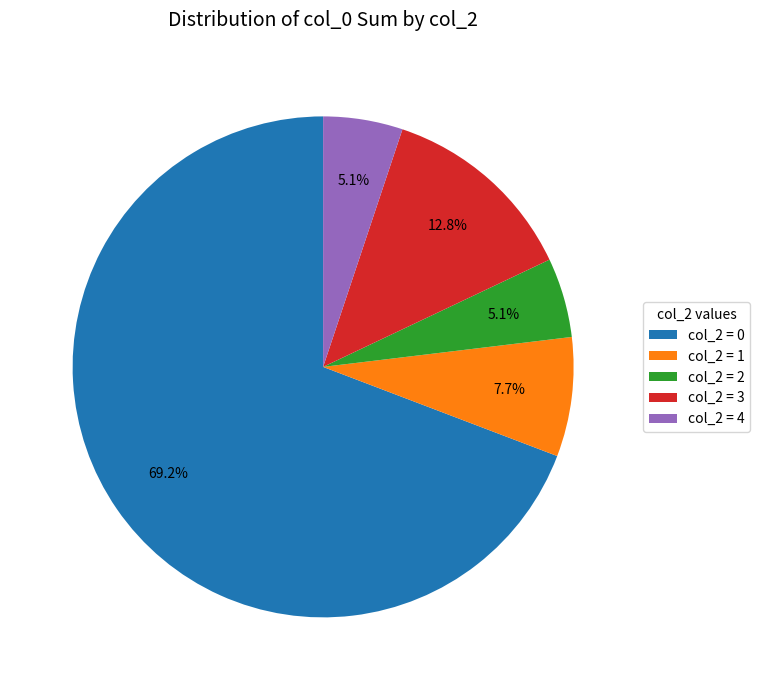

Between col_2 = 3 and col_2 = 4, which is larger?

col_2 = 3